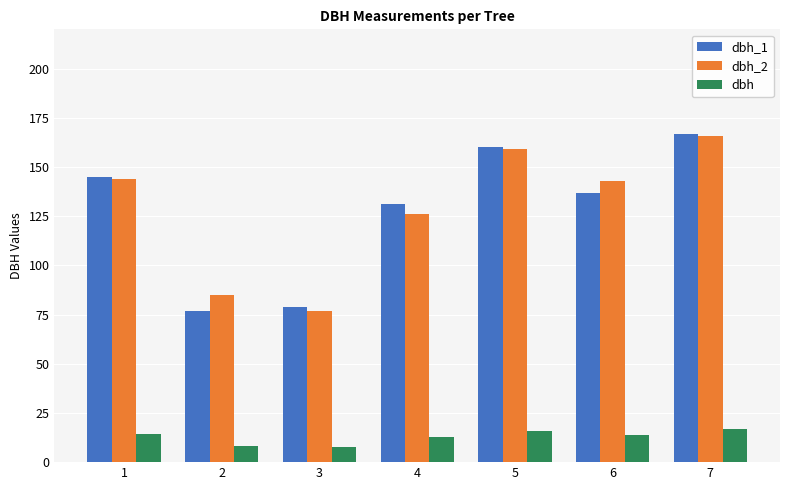

What is the total value across all series at 6?

294.0